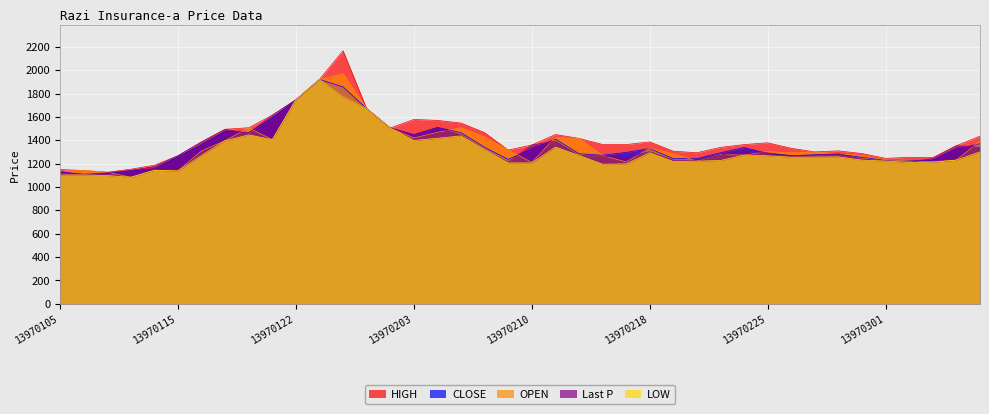

True or false: HIGH and LOW cross at least once.

False